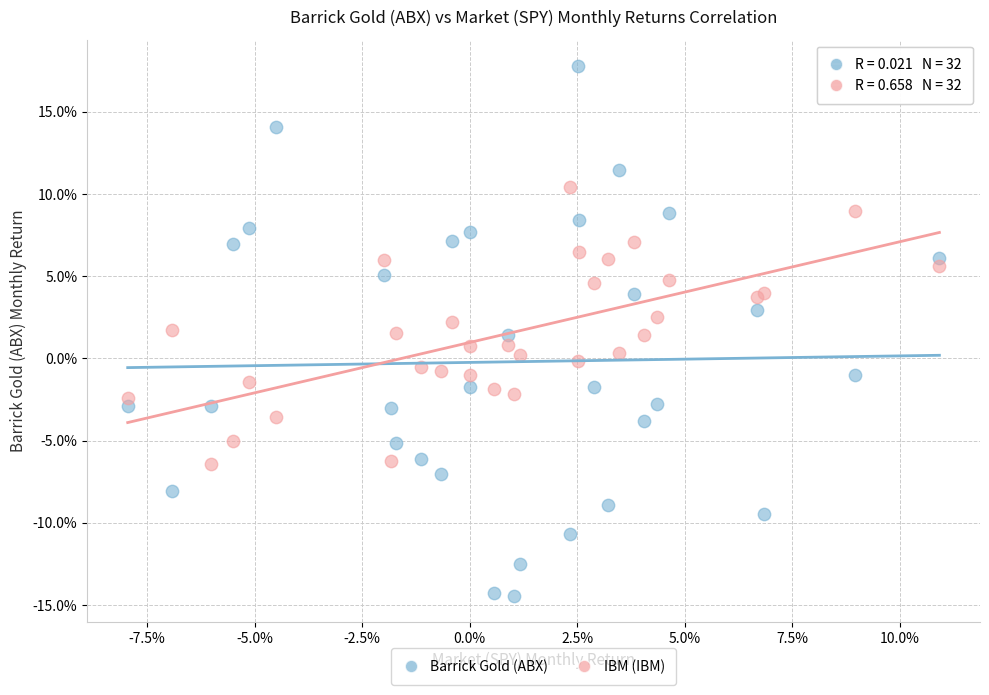

What are all the series names shown in the legend?

Barrick Gold (ABX), IBM (IBM)